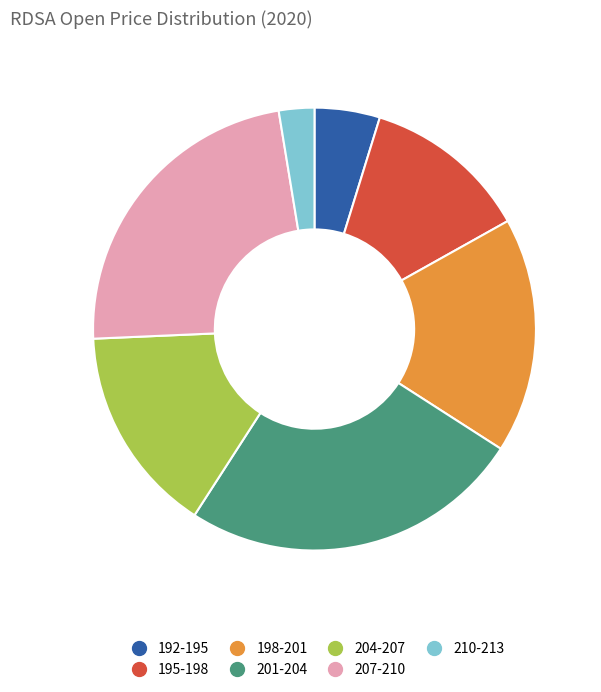

Is there any slice that represents more than half of the pie?

No